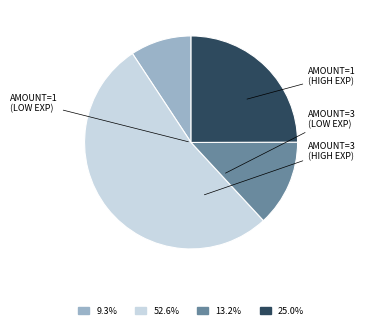

Is there any slice that represents more than half of the pie?

Yes